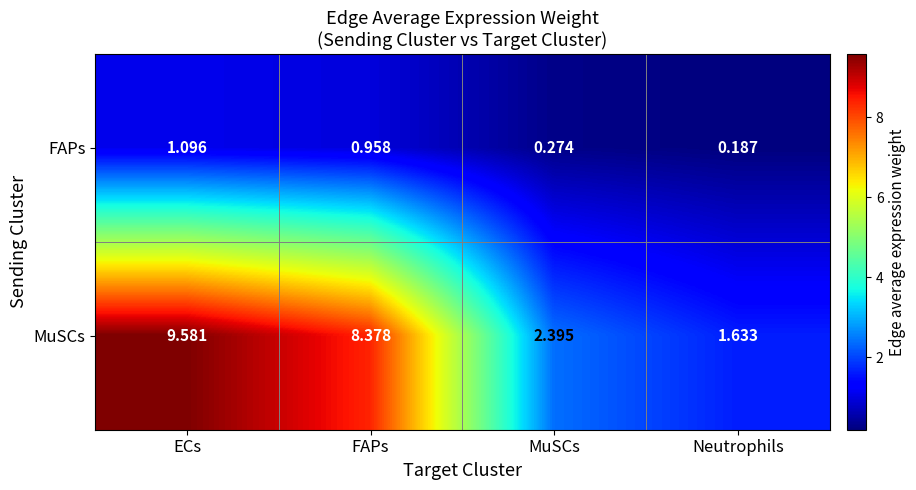

List the series in order of their overall mean, lowest first.

FAPs, MuSCs